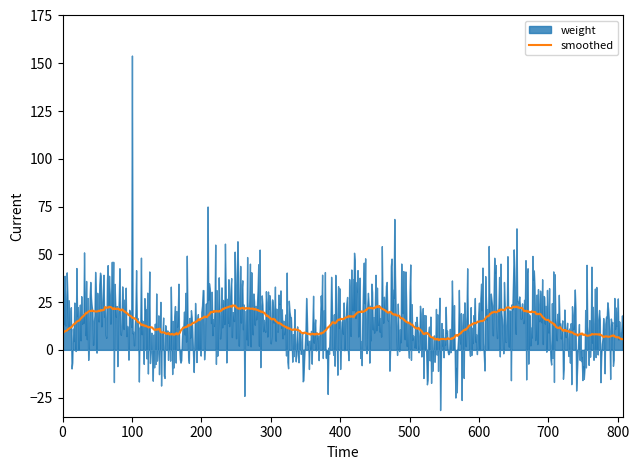

The chart shows a value of 0.0 at 18. True or false?

True